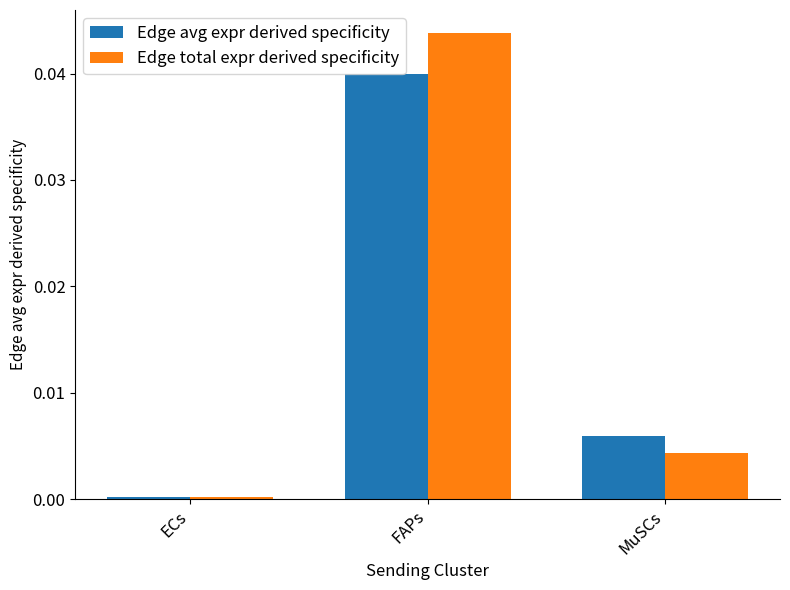

Which series changed the most between FAPs and MuSCs?

Edge total expr derived specificity